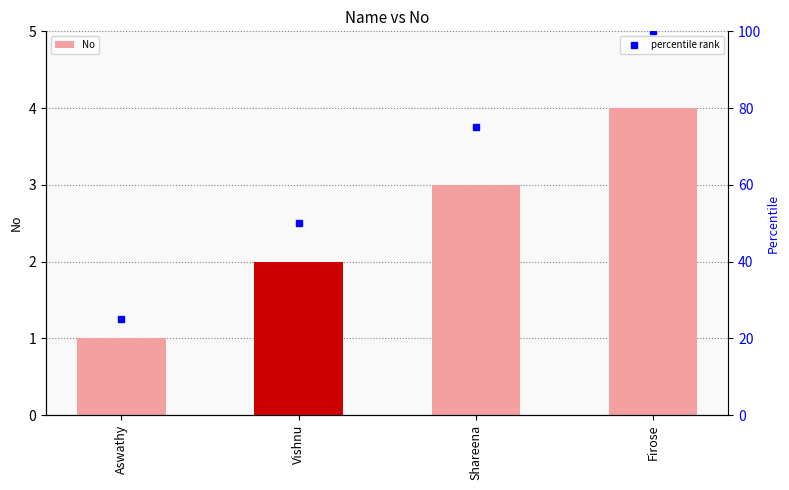

Reading left to right, what are all the values shown in this chart?

Aswathy=1	Vishnu=2	Shareena=3	Firose=4